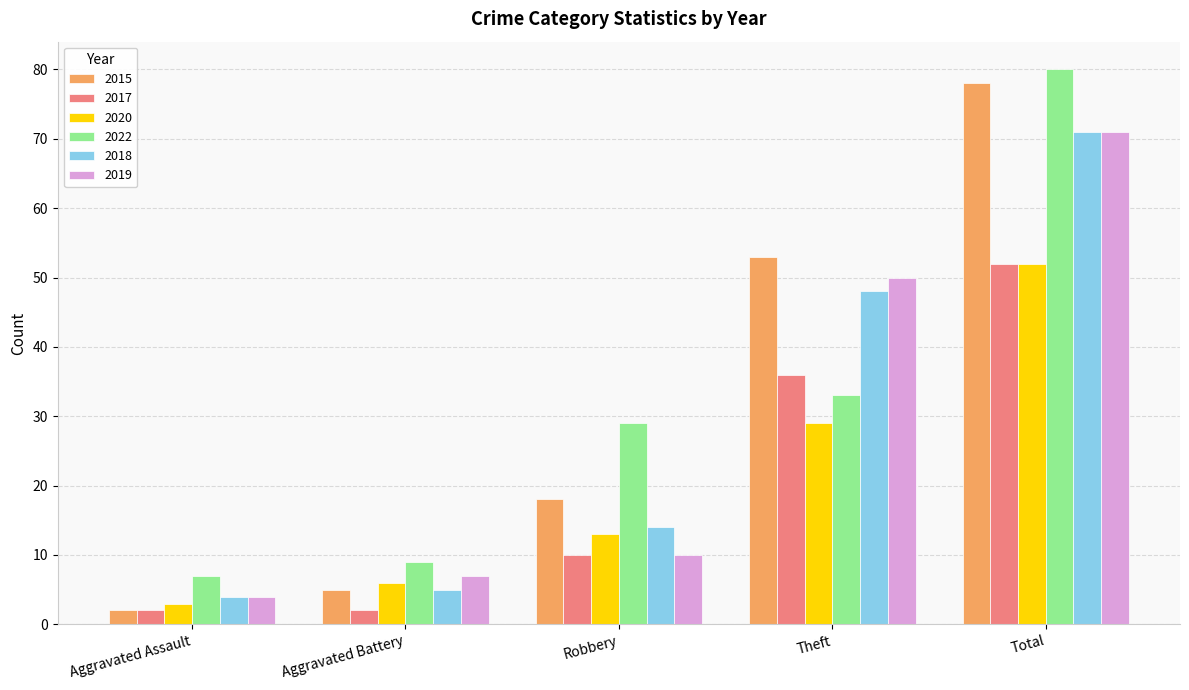

At Theft, list the series in order from largest to smallest.

2015, 2019, 2018, 2017, 2022, 2020